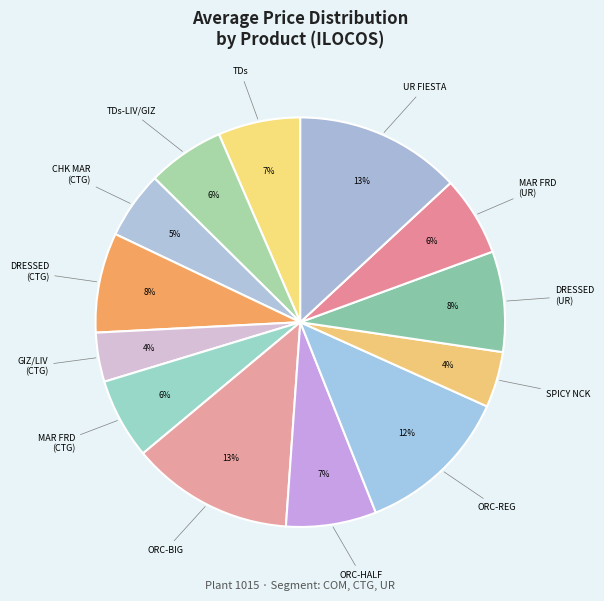

To the nearest percent, what is the average slice percentage?

8%